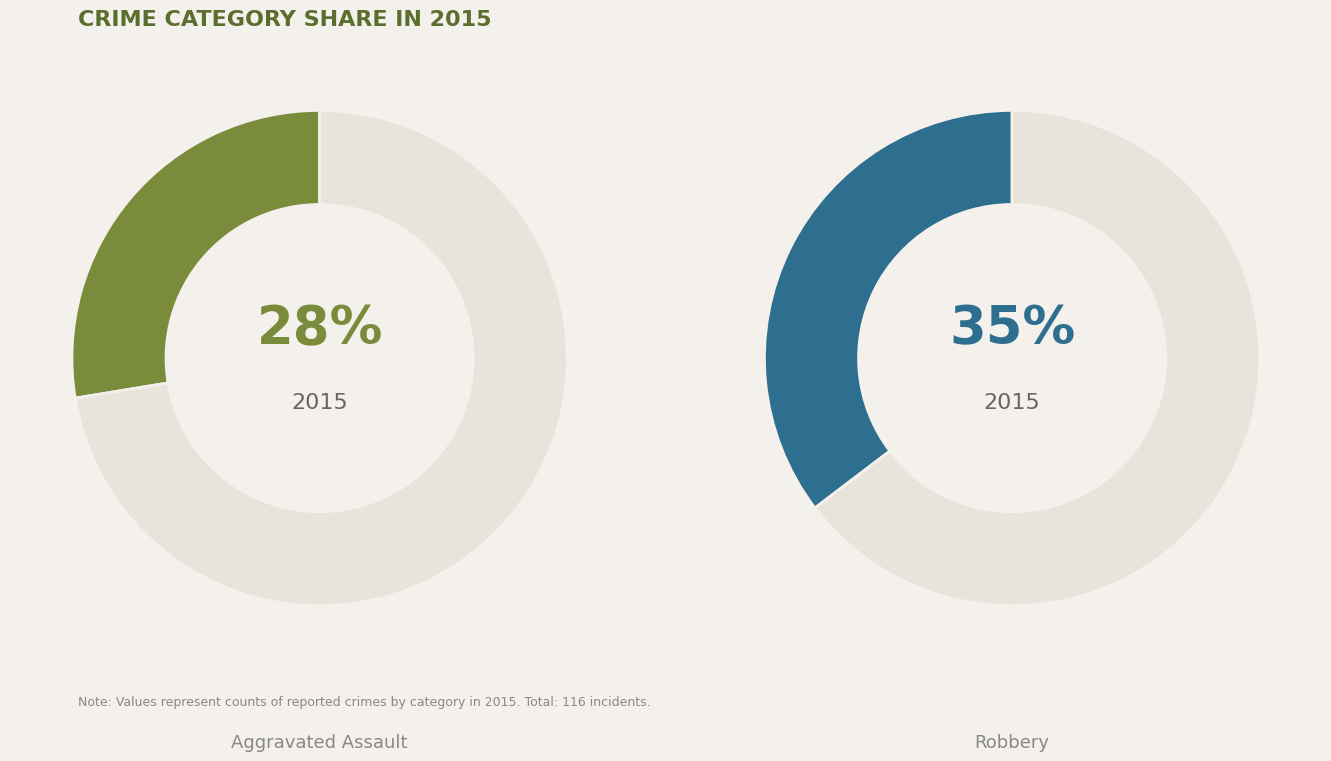

Is Homicide the majority of the pie?

No